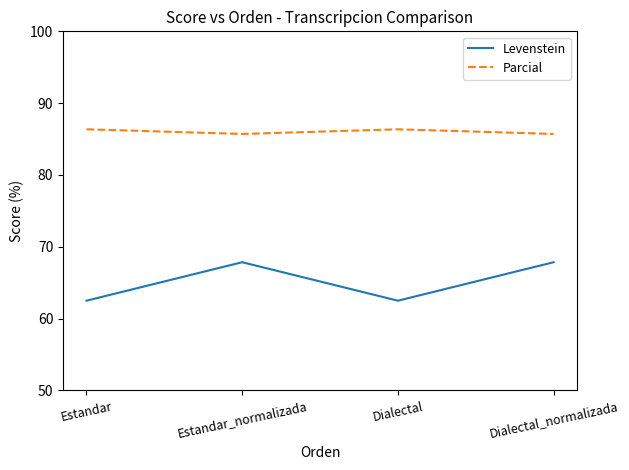

What is the approximate value of Parcial at Dialectal?

86.4